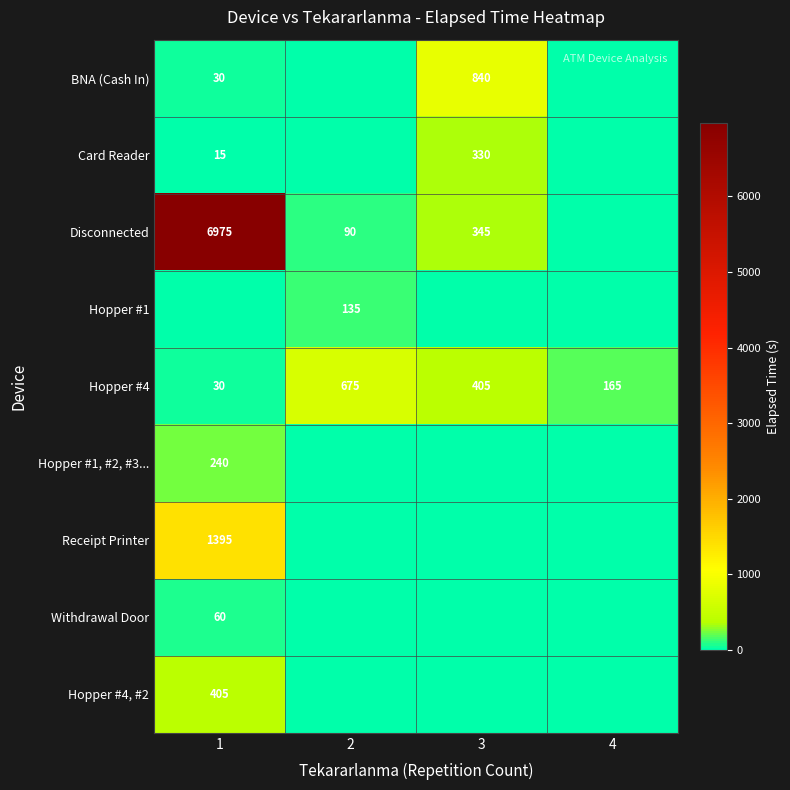

What is the sum of all Hopper #4 values?

1275